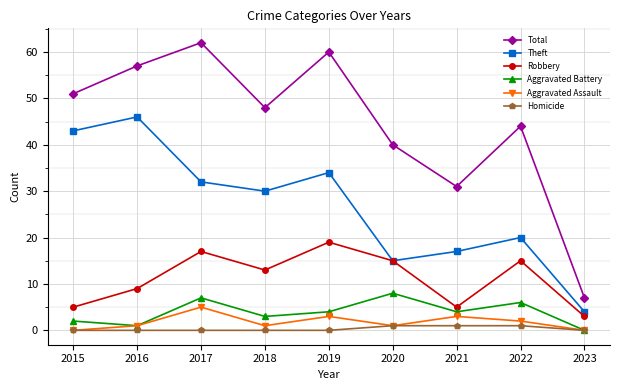

What is the difference between the highest and lowest values at 2016?

57